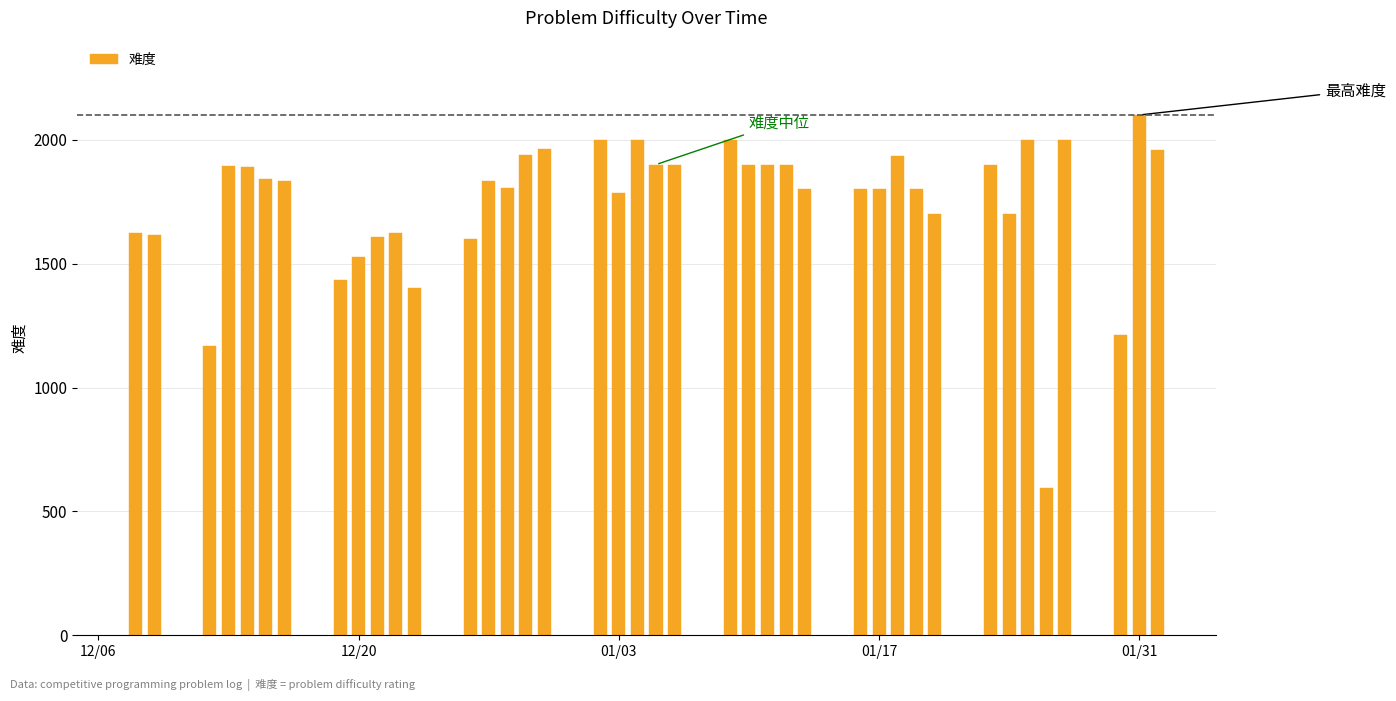

What is the value of the 11th bar from the left?

1624